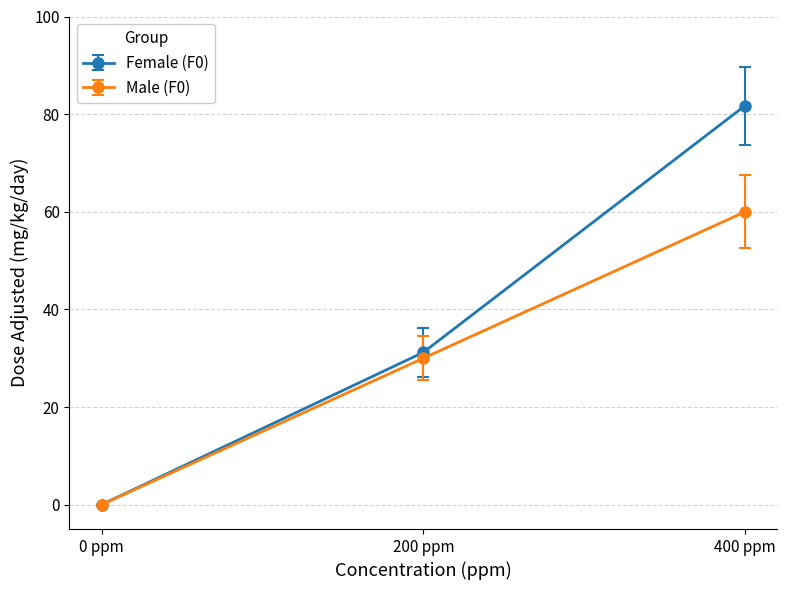

Rank the series by their average value, from lowest to highest.

Male (F0), Female (F0)